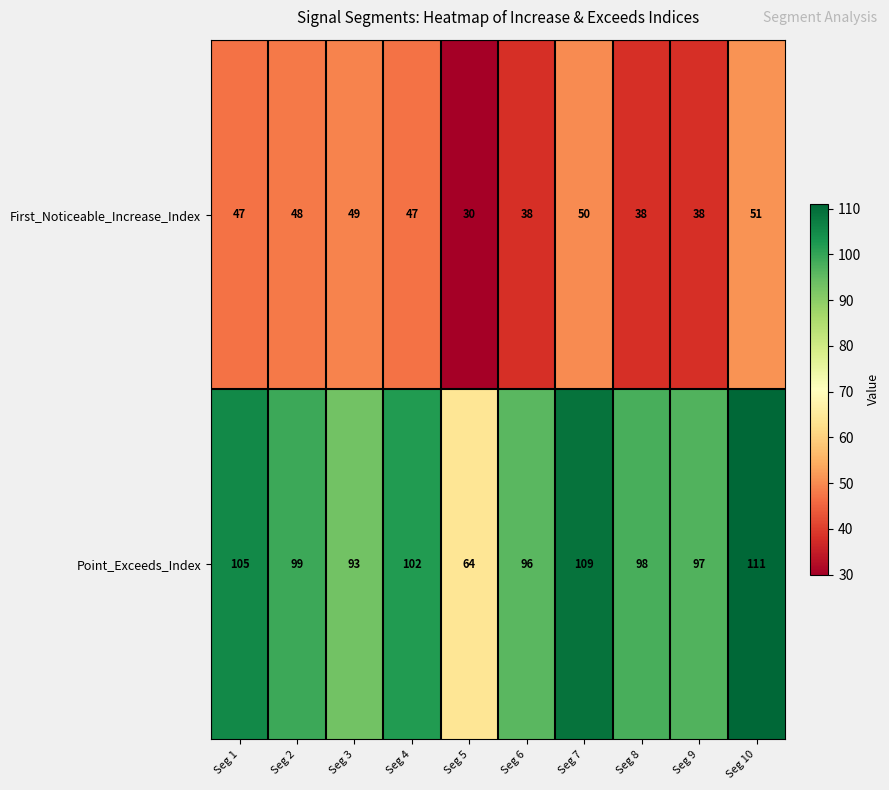

Read the Point_Exceeds_Index value at Seg 2, to the nearest 10.

100